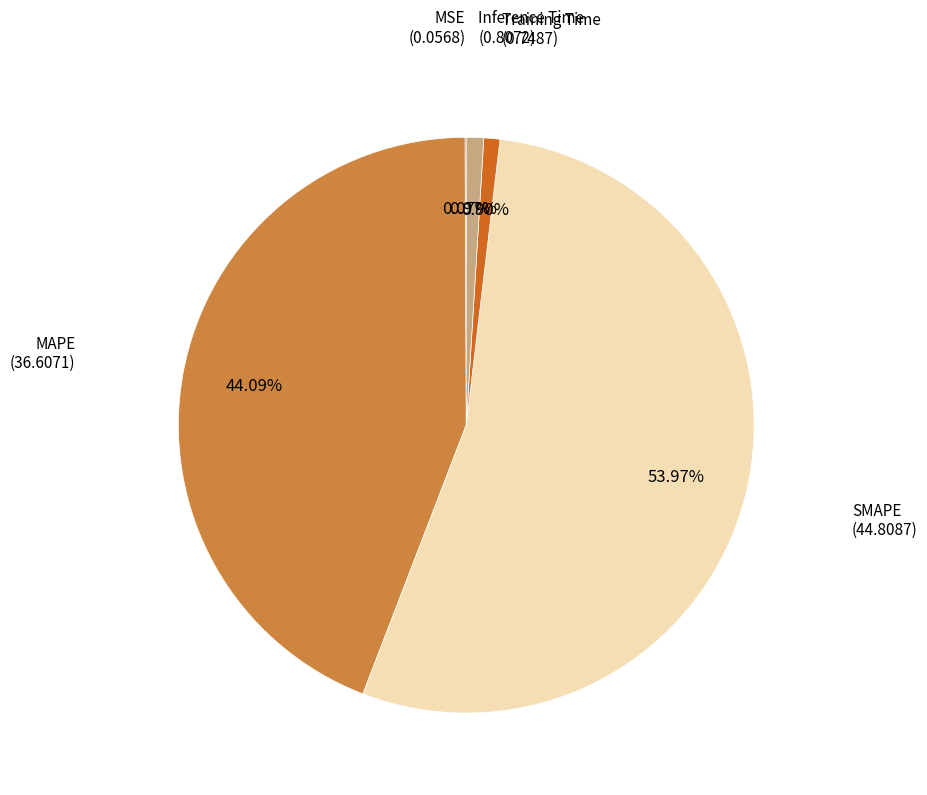

Is there any slice that represents more than half of the pie?

Yes